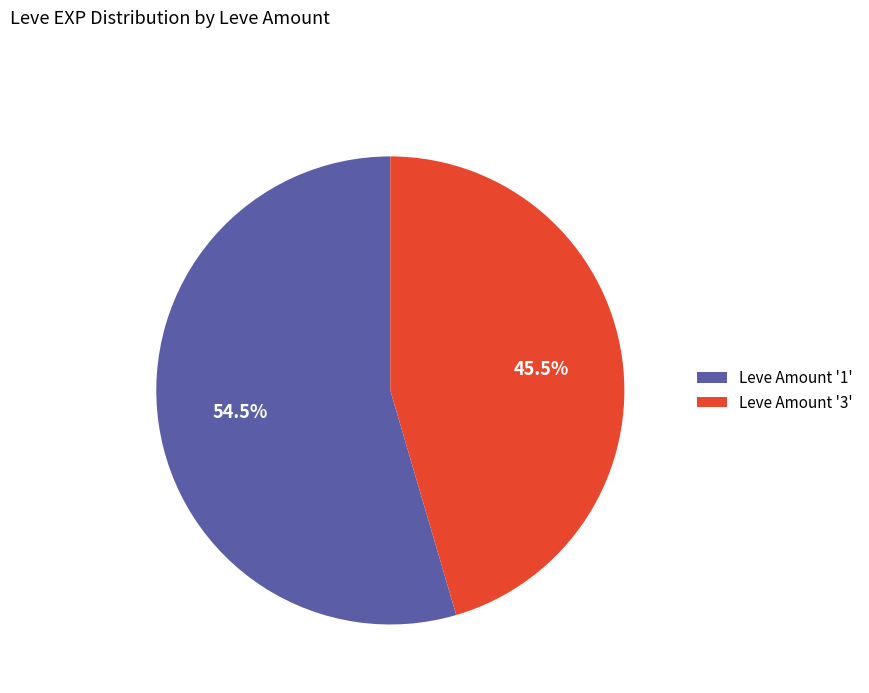

Which has a higher value, Leve Amount '3' or Leve Amount '1'?

Leve Amount '1'